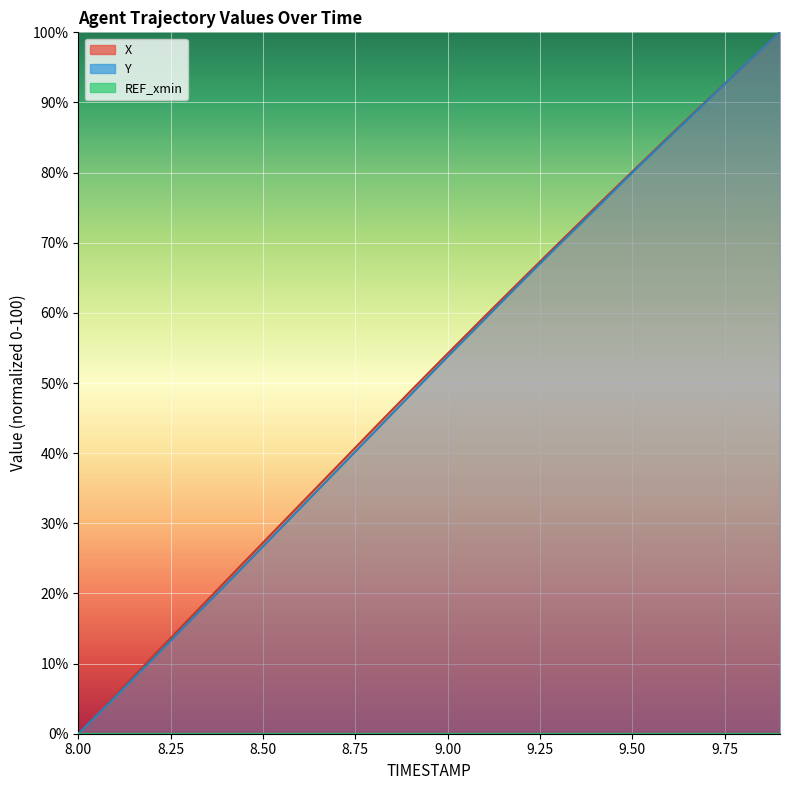

At how many categories does at least one series exceed 37?

13